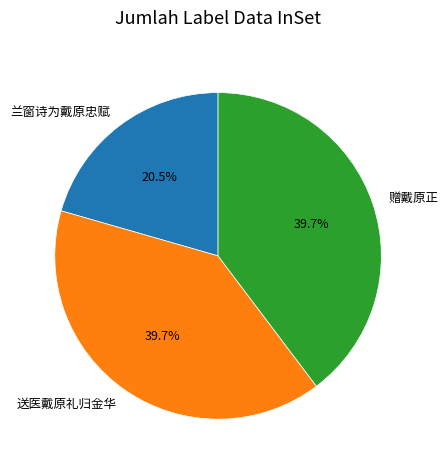

To the nearest percent, what is the difference between the 送医戴原礼归金华 and 兰窗诗为戴原忠赋 slice percentages?

19%